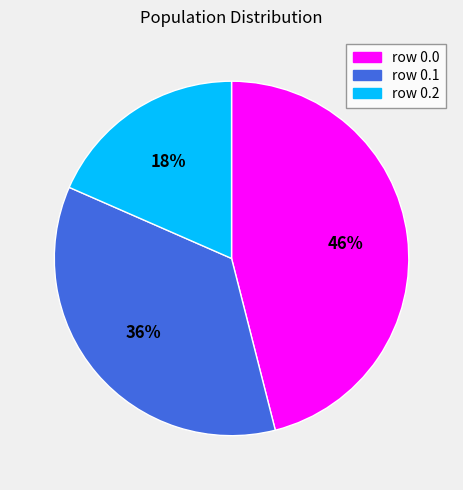

How many slices are in this pie chart?

3